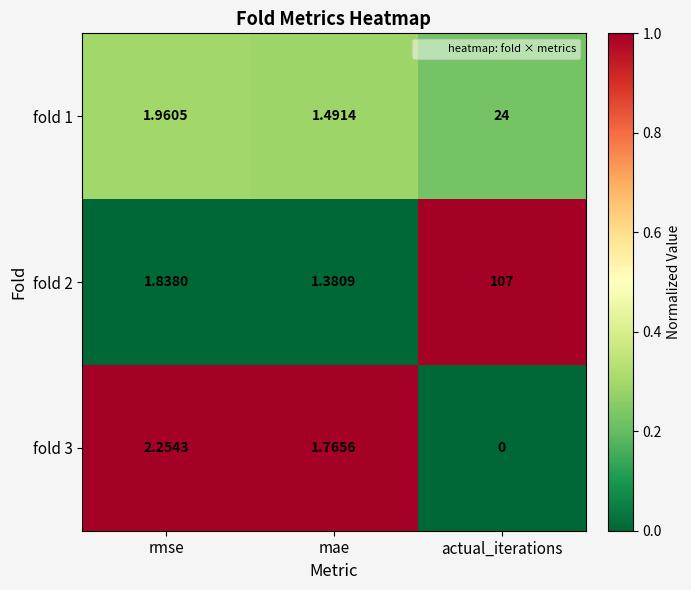

Where is fold 3 nearest to the value 1?

mae